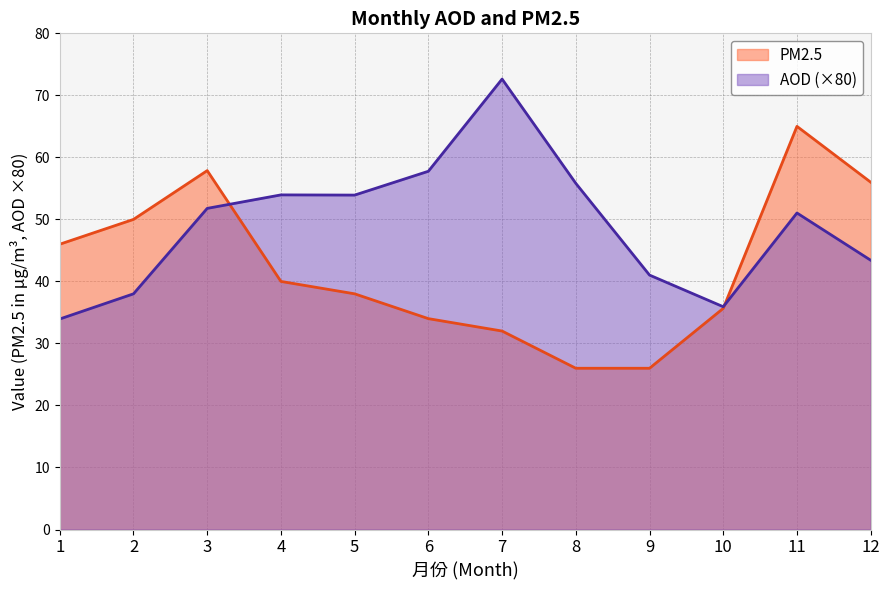

What is the difference between the highest and lowest values at 10?

0.3